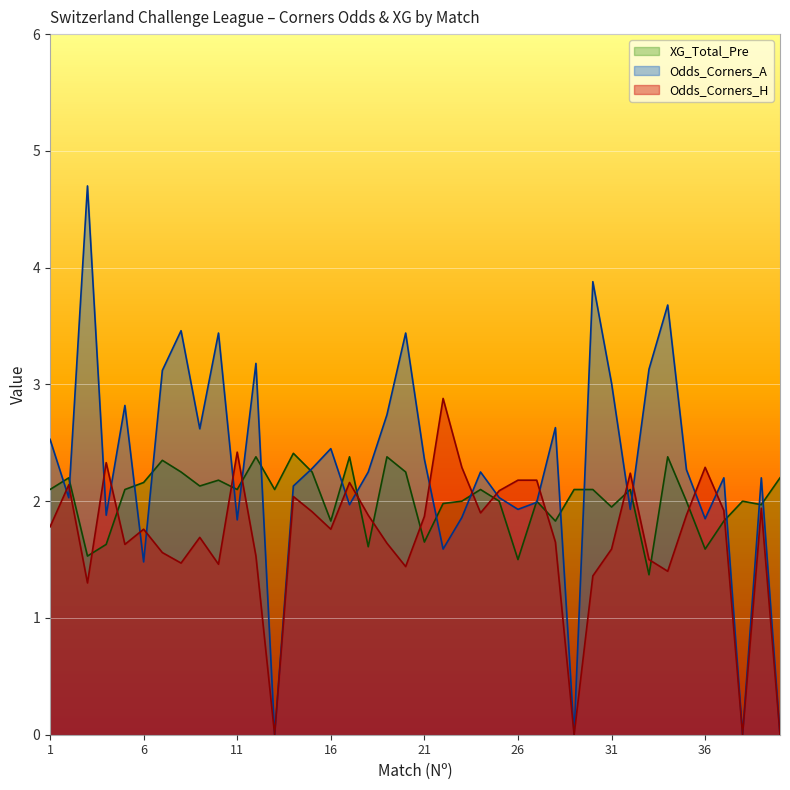

Which category has the highest value in the Odds_Corners_A series?

3